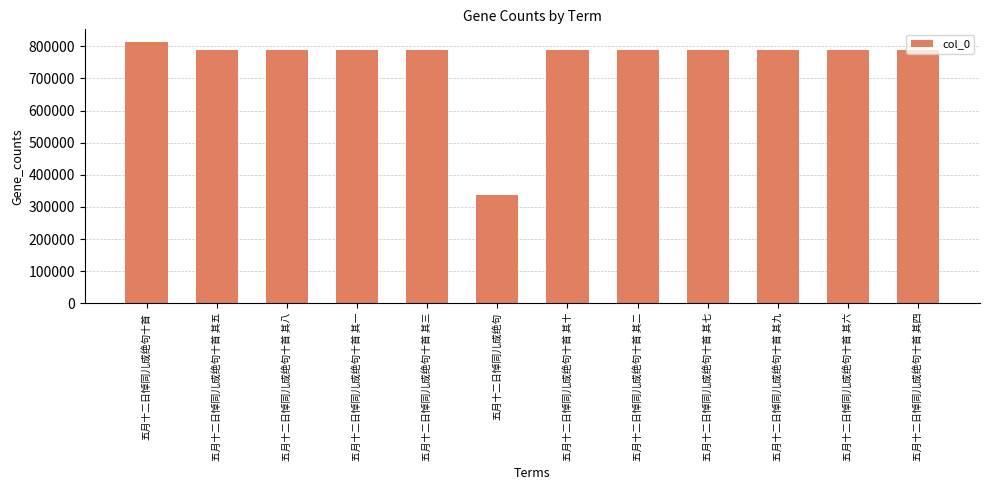

What is the approximate value at 五月十二日悼同儿成绝句十首 其九, to the nearest 50?

787700